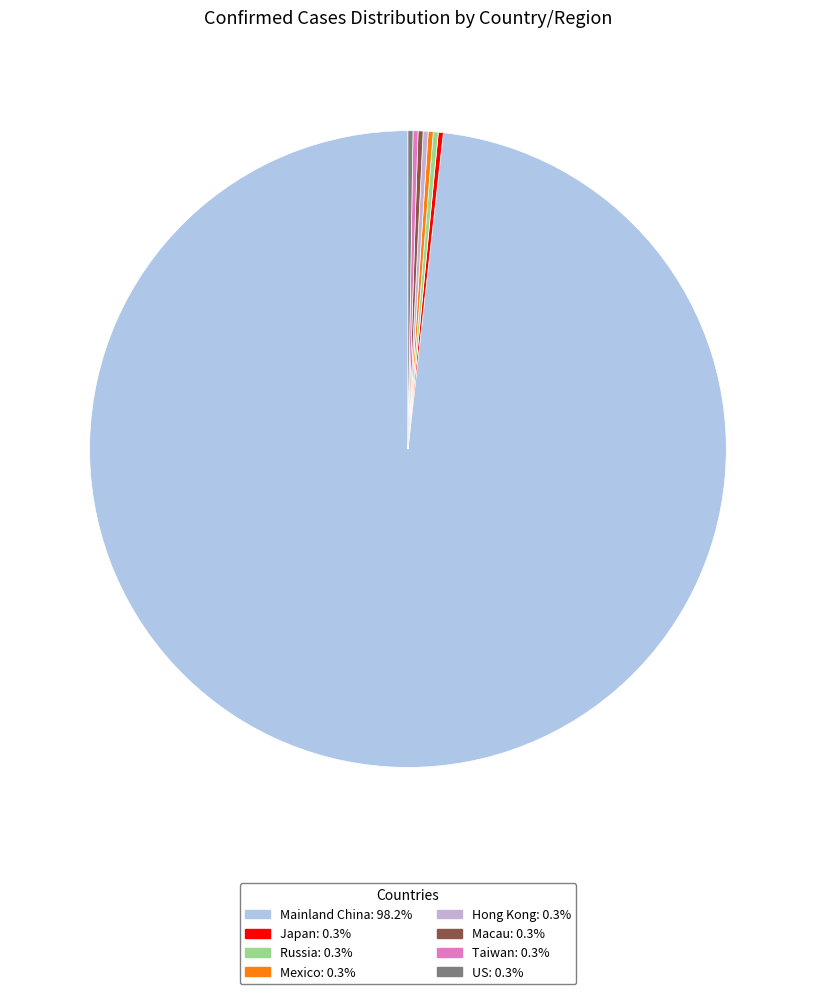

To the nearest percent, what is the difference between the largest and smallest slice percentages?

98%